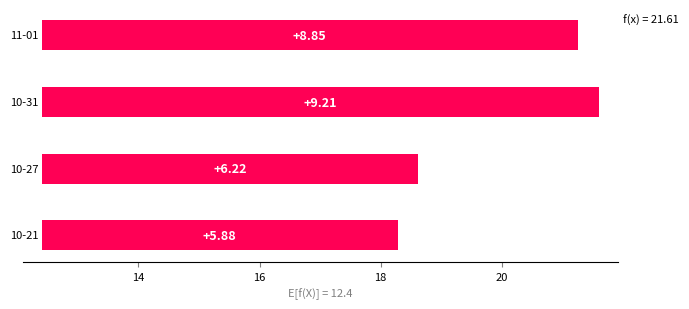

The chart shows a value of 3.3 at 12. True or false?

False